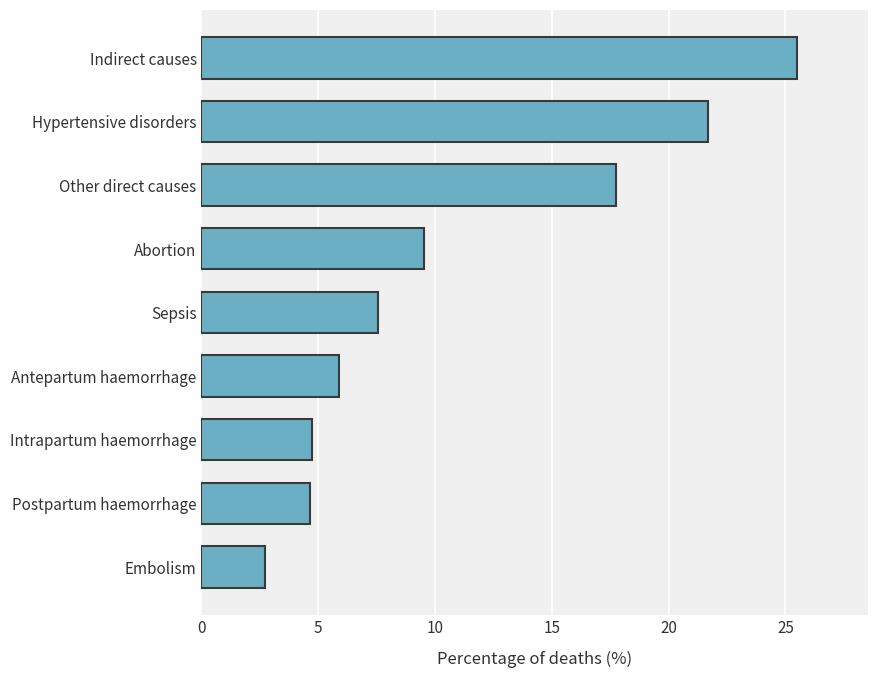

True or false: the data shows 7.1 at Intrapartum haemorrhage.

False